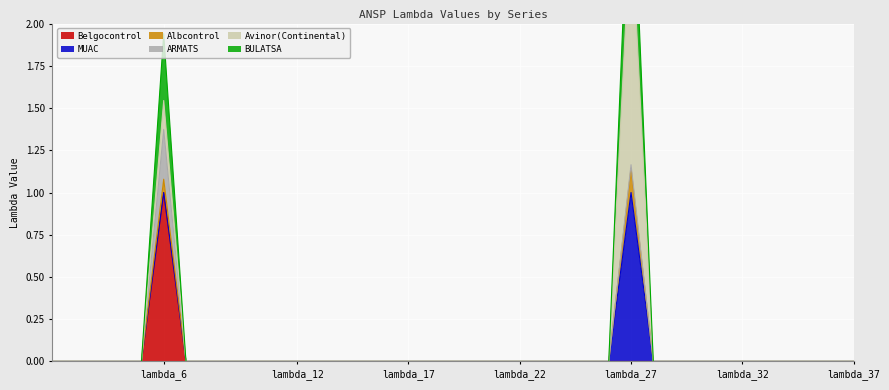

Which series has the largest range (max minus min)?

BULATSA